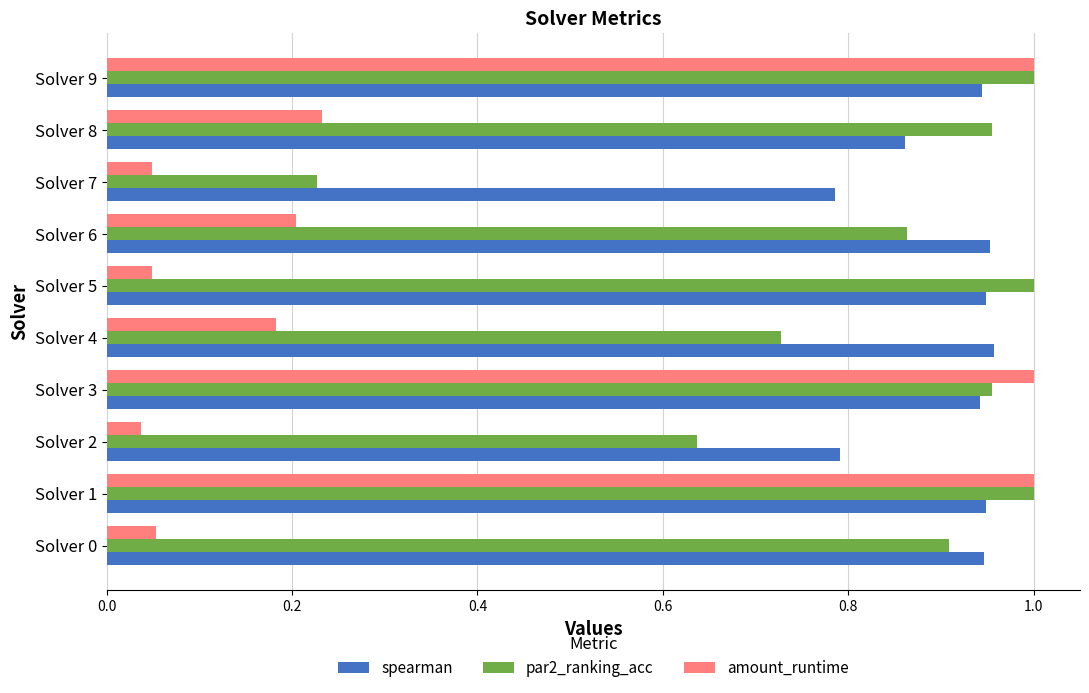

Which series has the widest spread of values?

amount_runtime